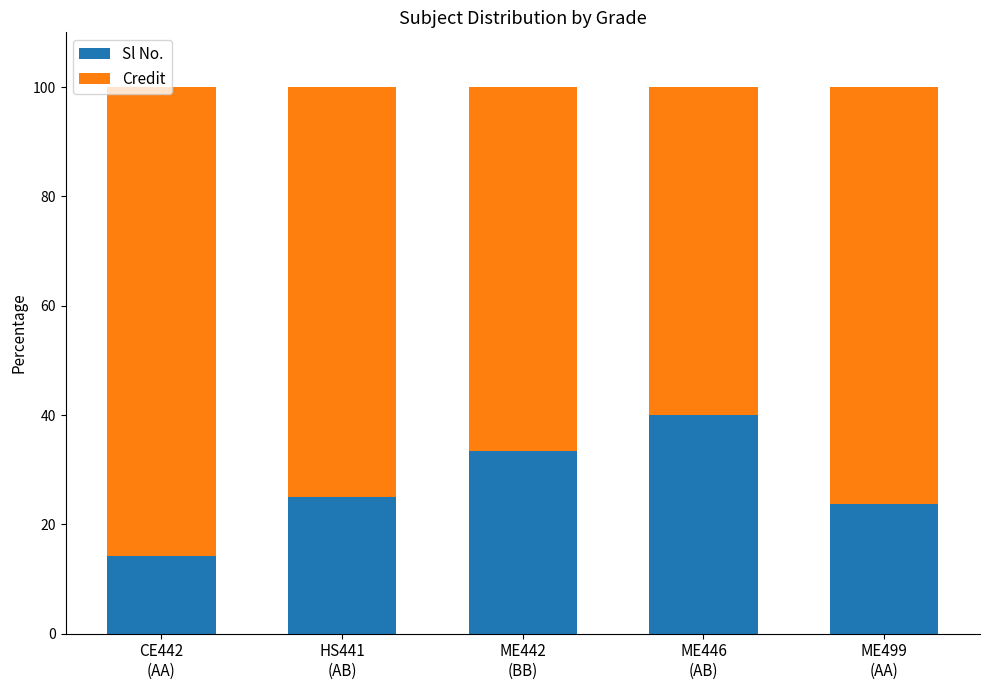

What is the lowest value of the Sl No. series?

14.3